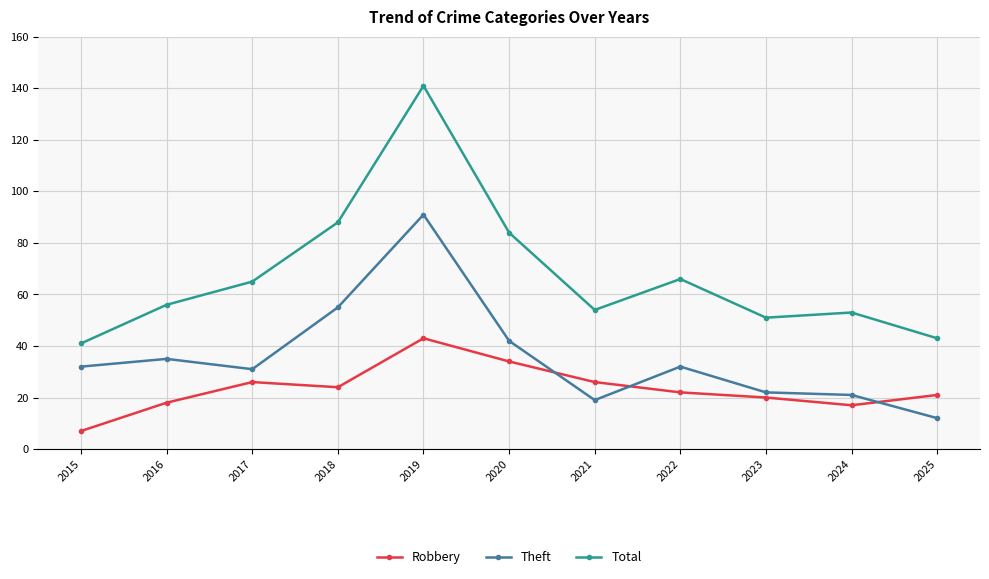

True or false: Robbery has more than 0 interior local peaks.

True